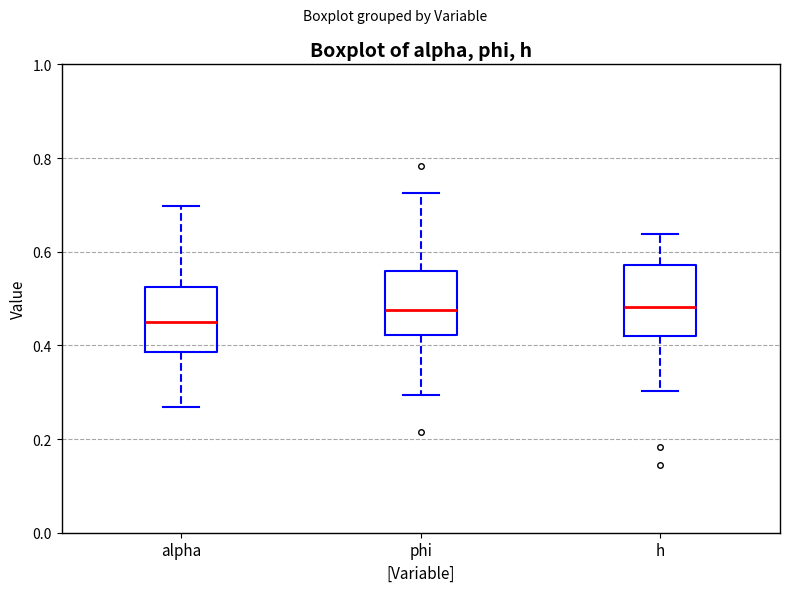

Reading left to right, read every box against the y-axis: the position of its median line, the range the box covers, and the ends of its whiskers. The values are not printed on the chart, so give them approximately, as read against the axis.

alpha: median 0.44, box 0.38 to 0.52, whiskers 0.26 to 0.70
phi: median 0.48, box 0.42 to 0.56, whiskers 0.30 to 0.72
h: median 0.48, box 0.42 to 0.58, whiskers 0.30 to 0.64